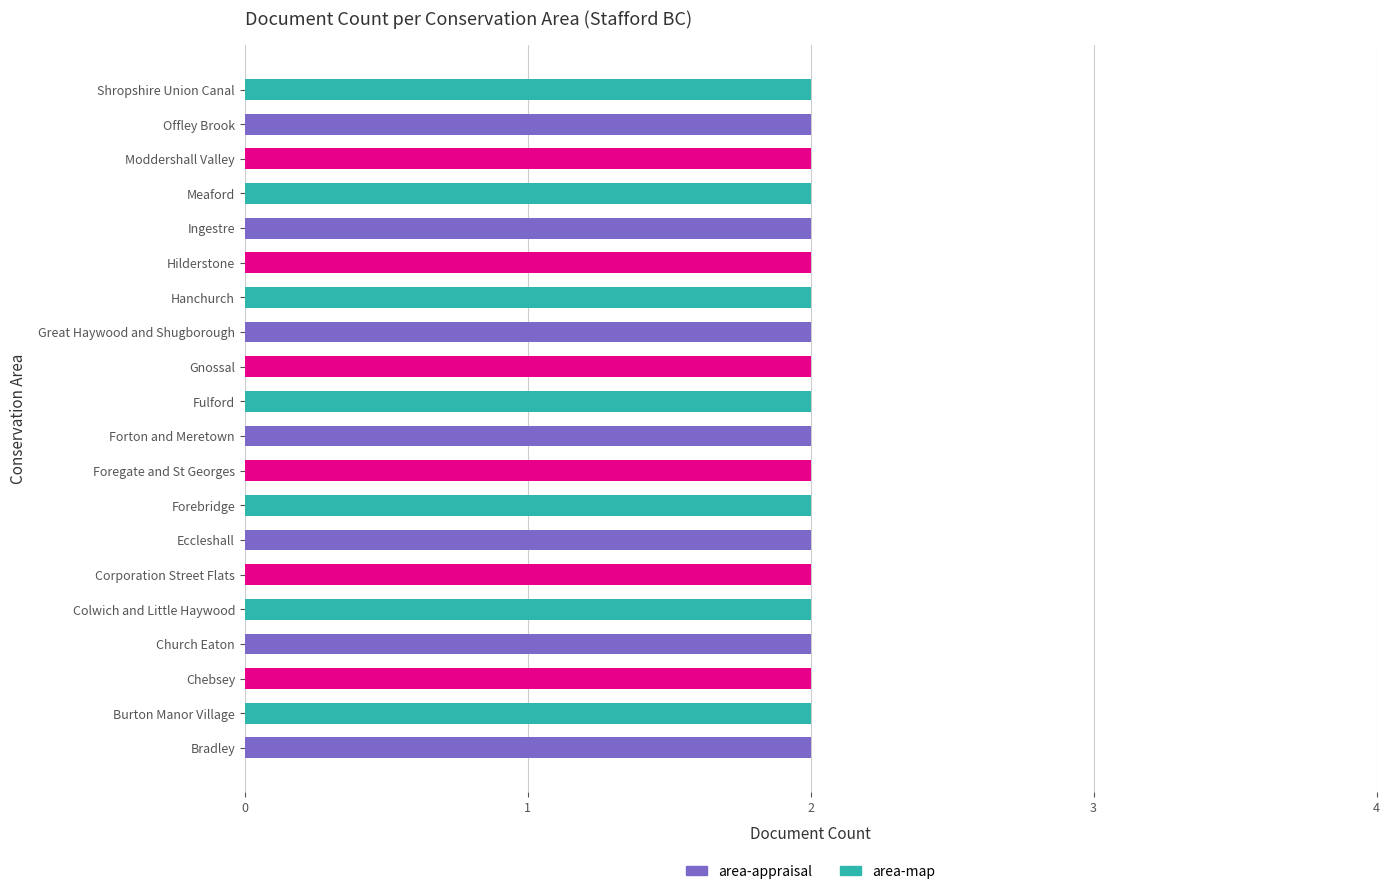

Rank the categories by value from lowest to highest.

Church Eaton, Meaford, Moddershall Valley, Burton Manor Village, Forton and Meretown, Bradley, Chebsey, Colwich and Little Haywood, Corporation Street Flats, Eccleshall, Forebridge, Foregate and St Georges, Fulford, Gnossal, Great Haywood and Shugborough, Hanchurch, Hilderstone, Ingestre, Offley Brook, Shropshire Union Canal